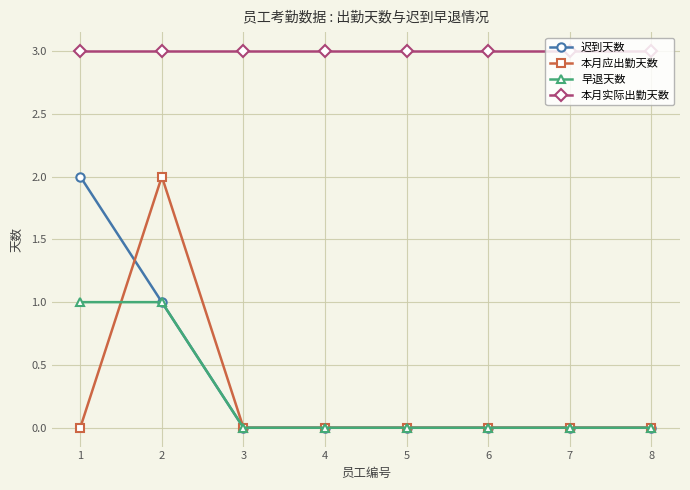

What is the sum of the 迟到天数 values at 2 and 8?

1